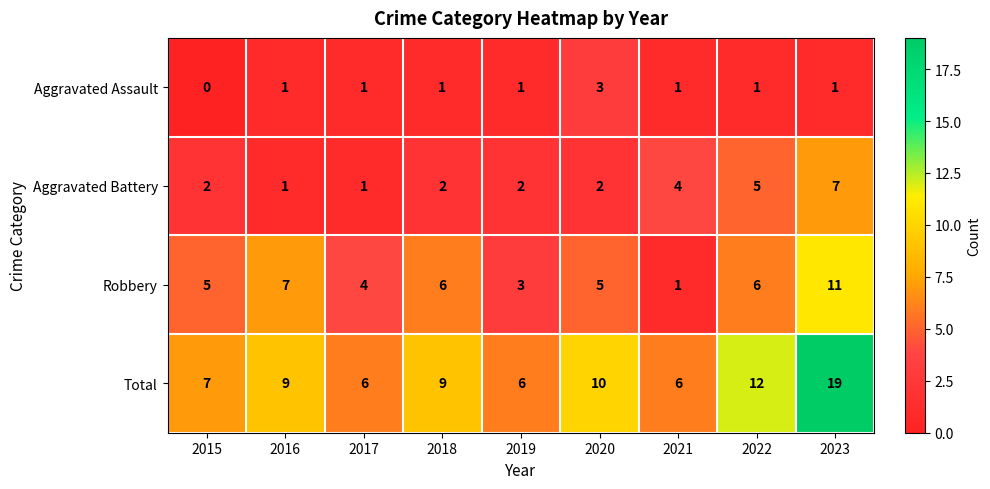

What is the total value across all series at 2022?

24